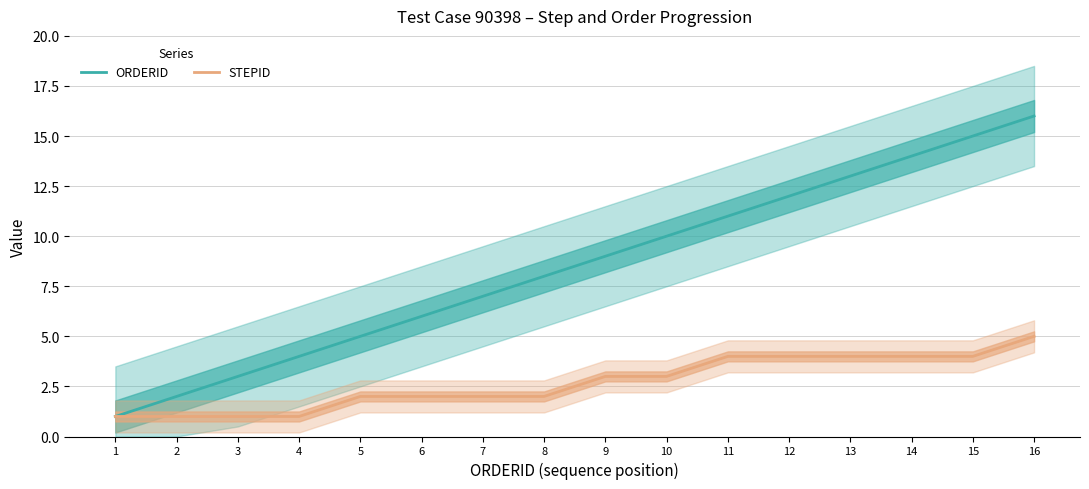

List the series in order of their overall mean, lowest first.

STEPID, ORDERID